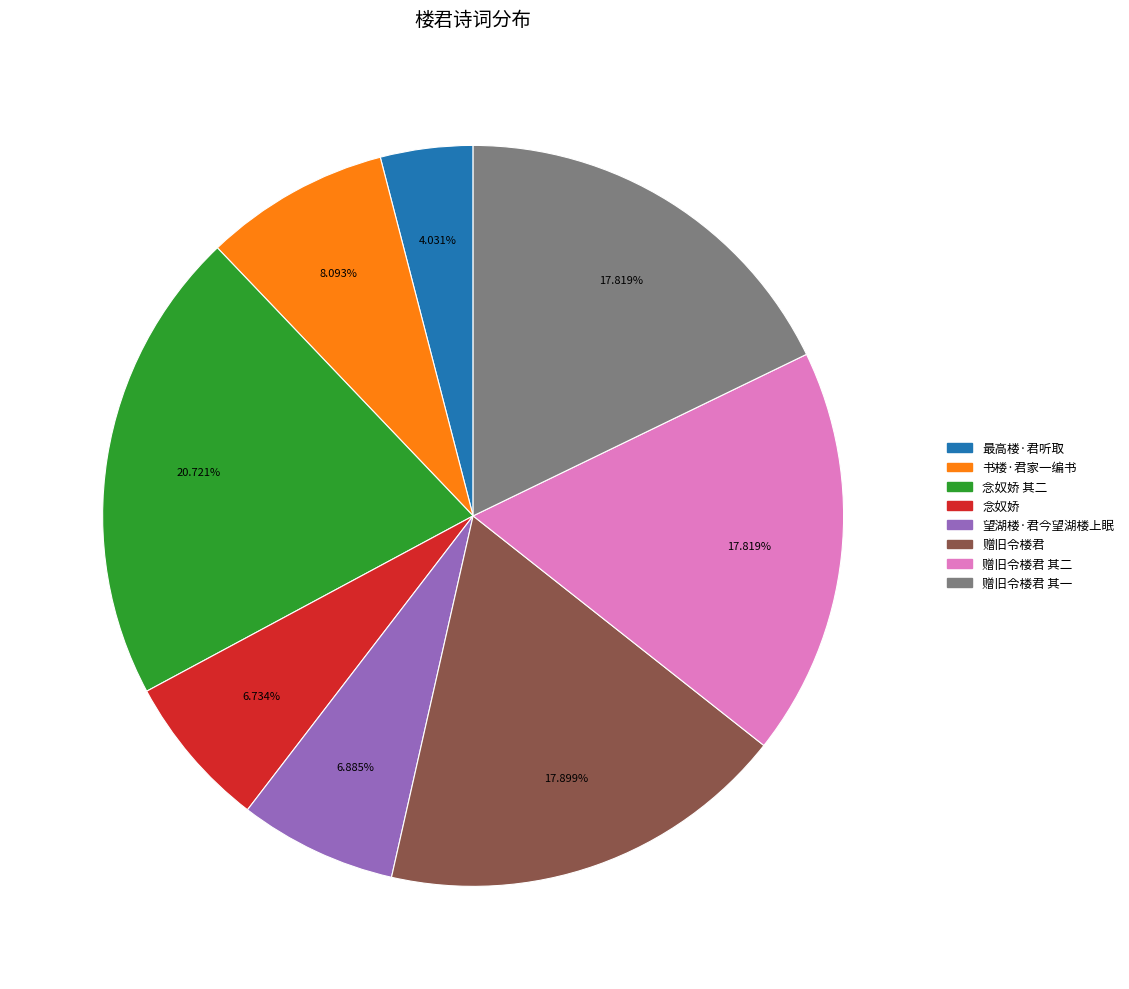

Count the number of slices in the pie.

8